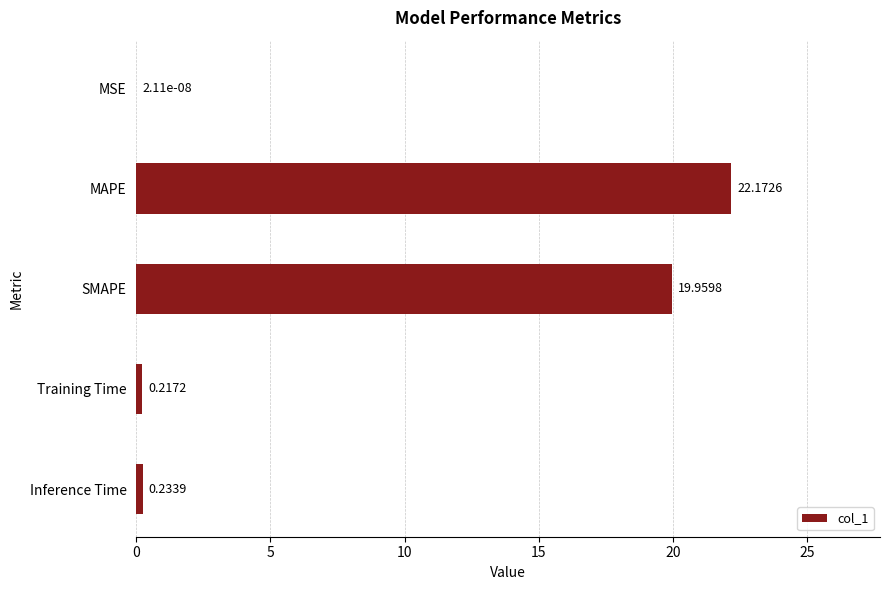

What is the sum of all values?

42.6